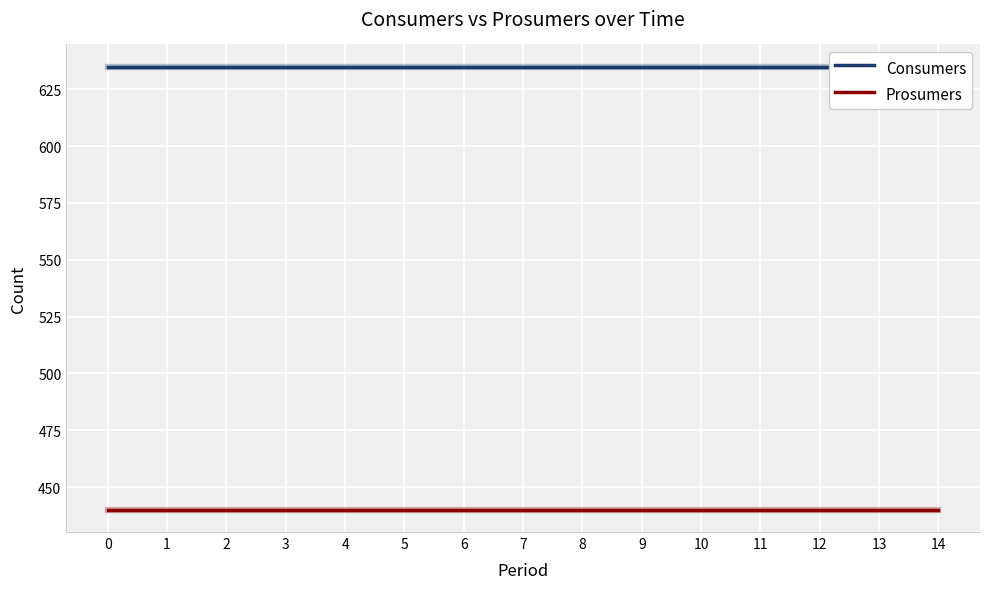

True or false: Prosumers and Consumers cross at least once.

False